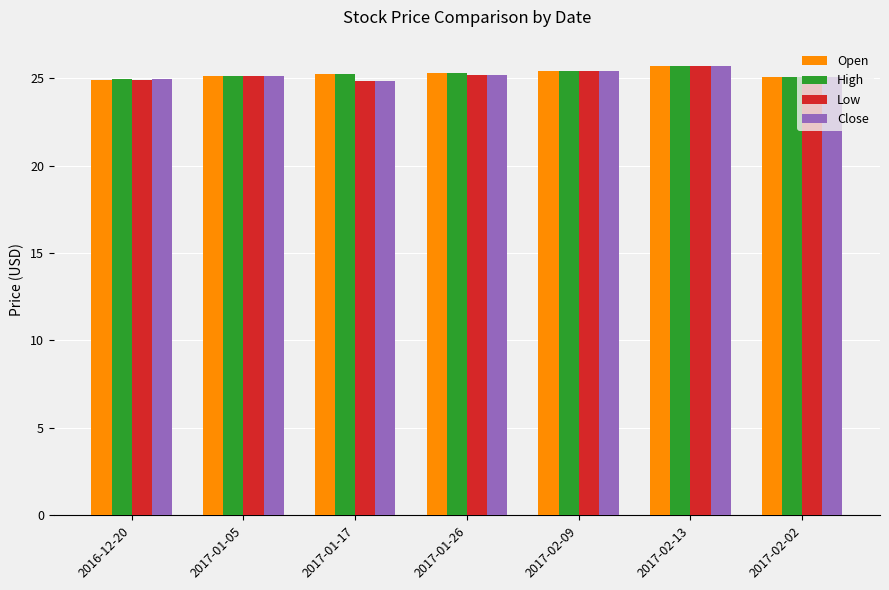

The value of Open at 2017-02-02 is 7.0. True or false?

False